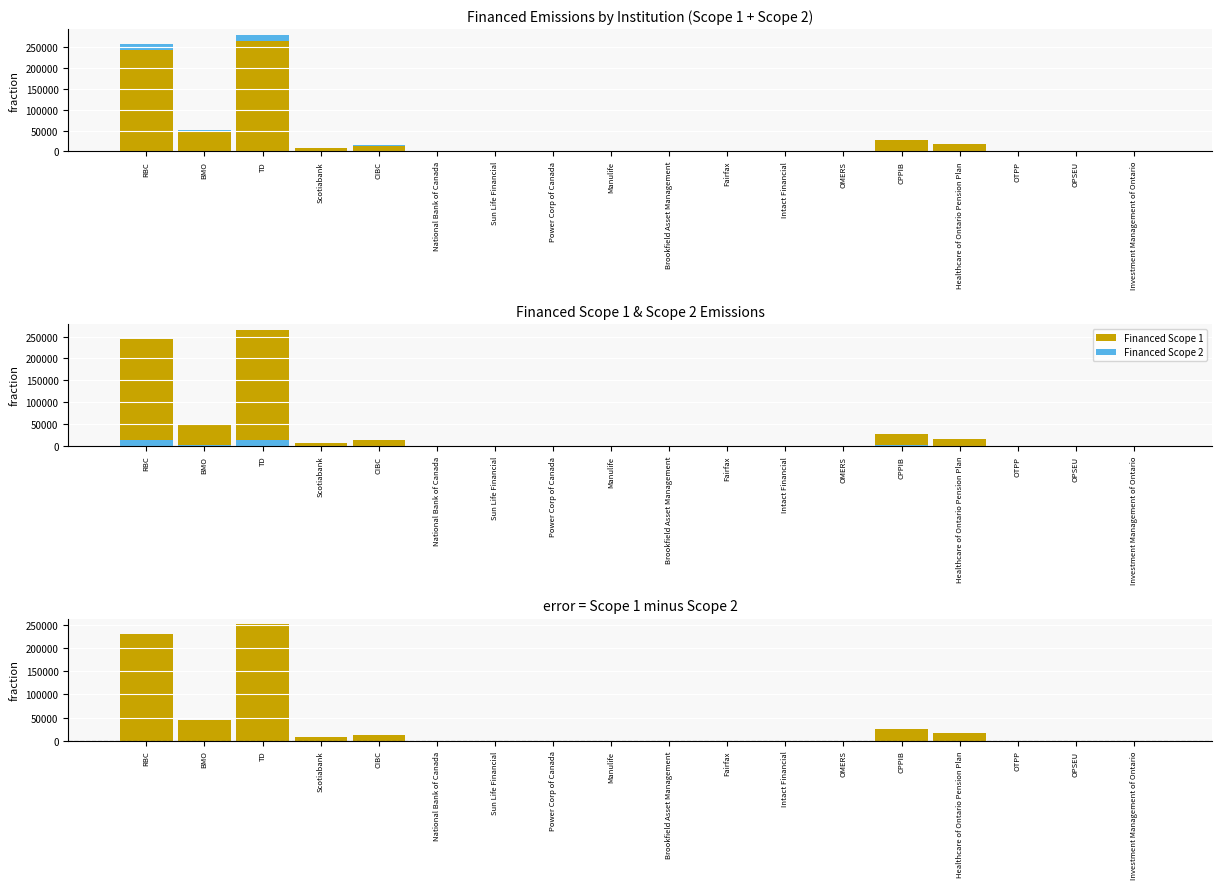

What is the maximum value shown in the chart?

265778.2